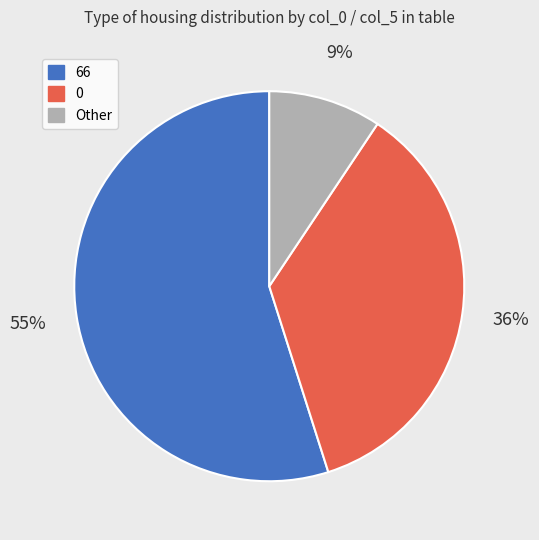

Is there a majority slice in this chart?

Yes